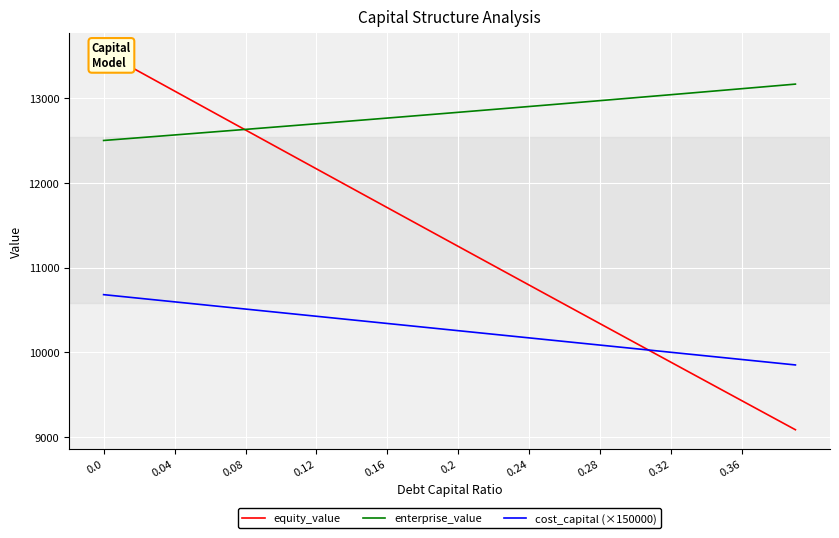

What is the maximum value shown in the chart?

13543.7